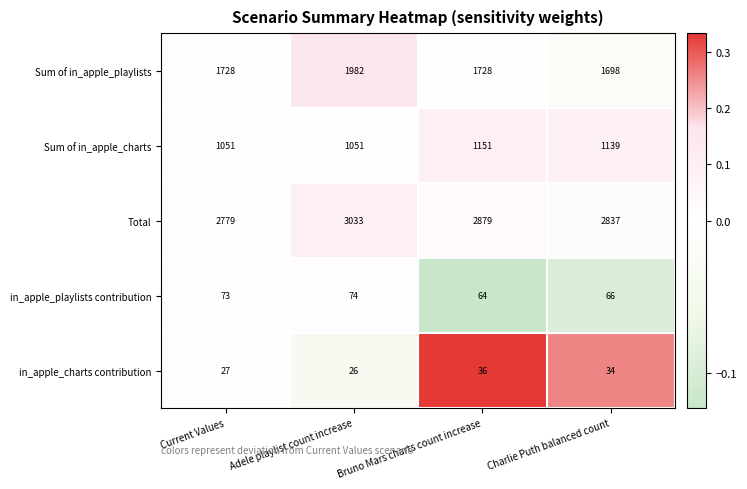

What is the total value across all series at Charlie Puth balanced count?

5774